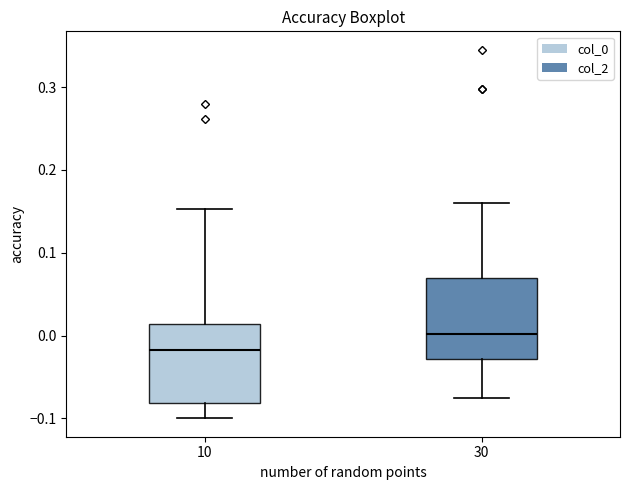

Reading left to right, transcribe this box plot: for each box, give where its median line is, the range the box spans, and where its two whiskers end, as read against the y-axis. The values are not printed on the chart, so give them approximately, as read against the axis.

10: median -0.02, box -0.08 to 0.01, whiskers -0.10 to 0.15
30: median 0.00, box -0.03 to 0.07, whiskers -0.07 to 0.16